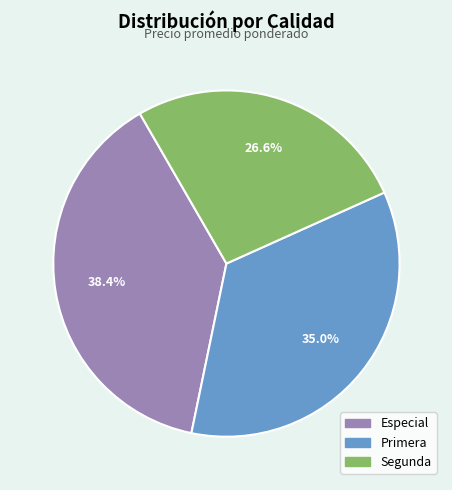

Does Segunda represent more than half of the total?

No